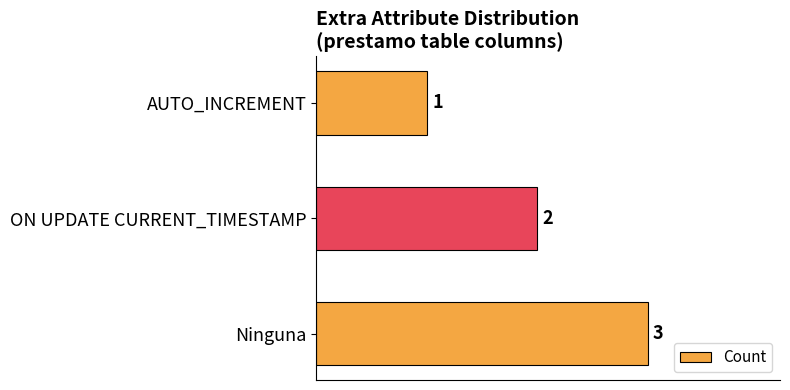

The value at ON UPDATE CURRENT_TIMESTAMP is 1. True or false?

False